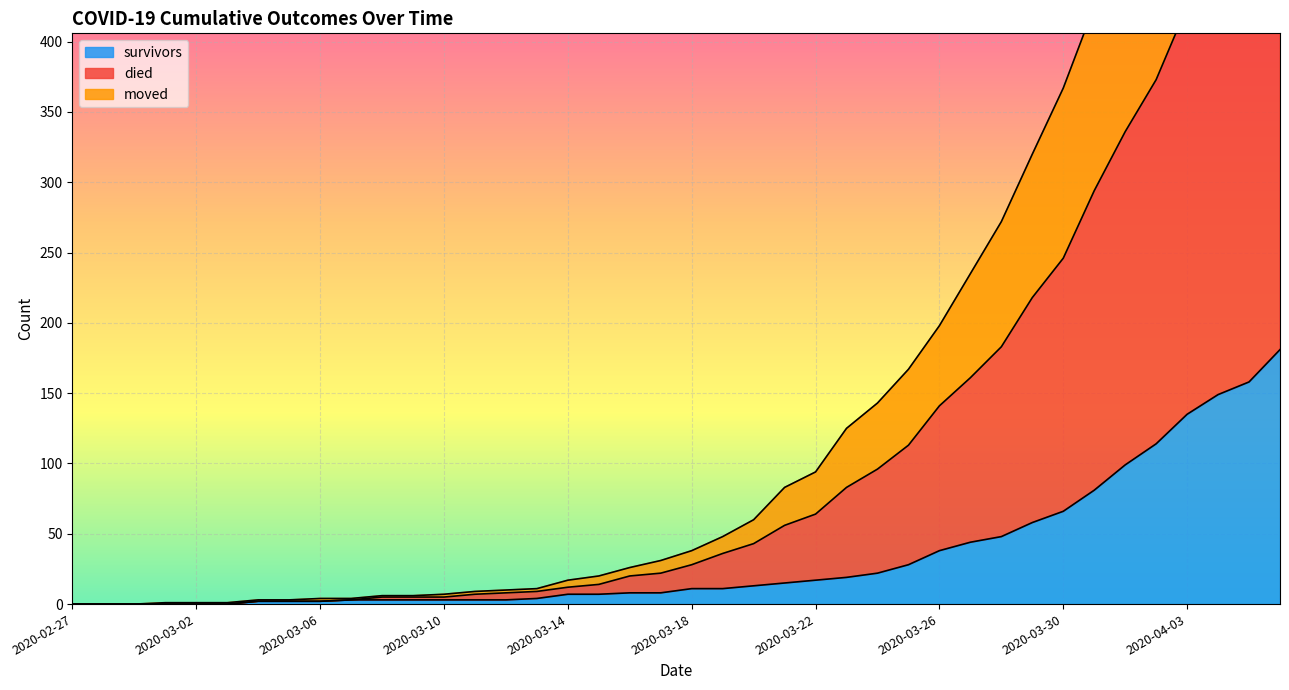

The survivors series shows 45 at 2020-04-04. True or false?

False